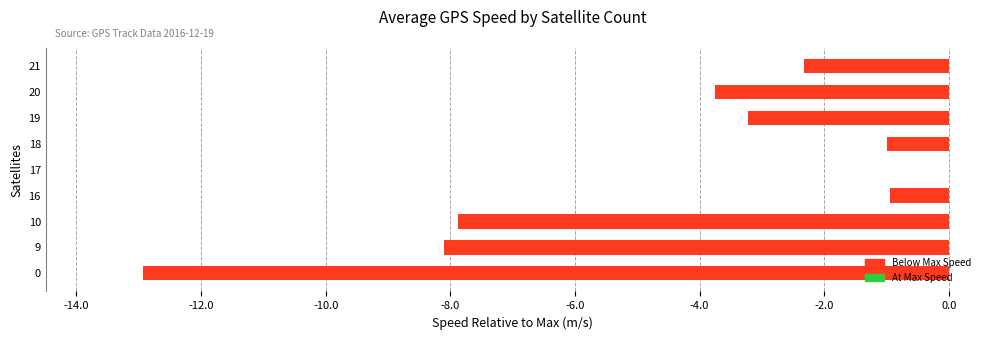

The chart shows a value of -8.1 at 9. True or false?

True